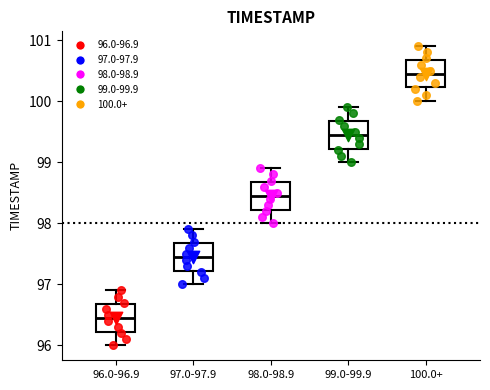

Where does the lower whisker of the box for 100.0+ end on the y-axis? The values are not printed on the chart, so give them approximately, as read against the axis.

100.0